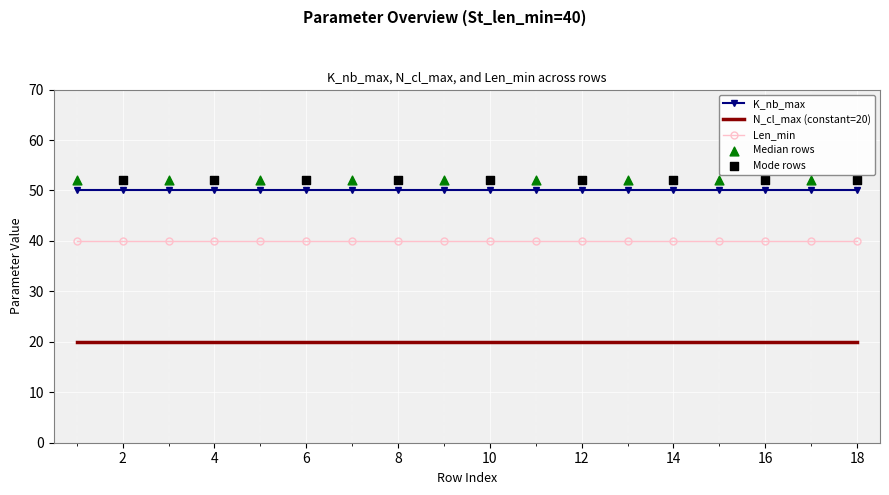

Is the value of Len_min at 11 greater than the value of K_nb_max at 11?

No